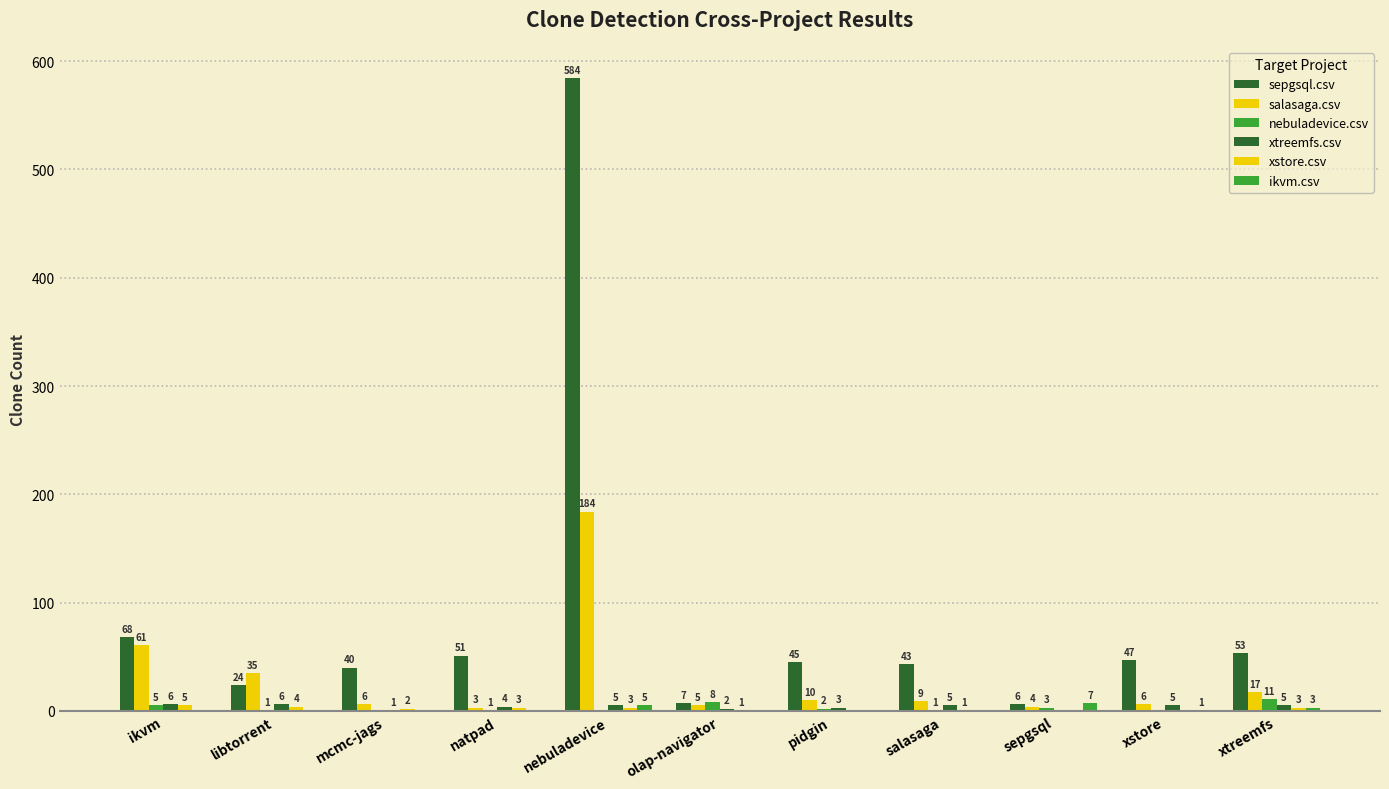

The value of nebuladevice.csv at olap-navigator is 8. True or false?

True